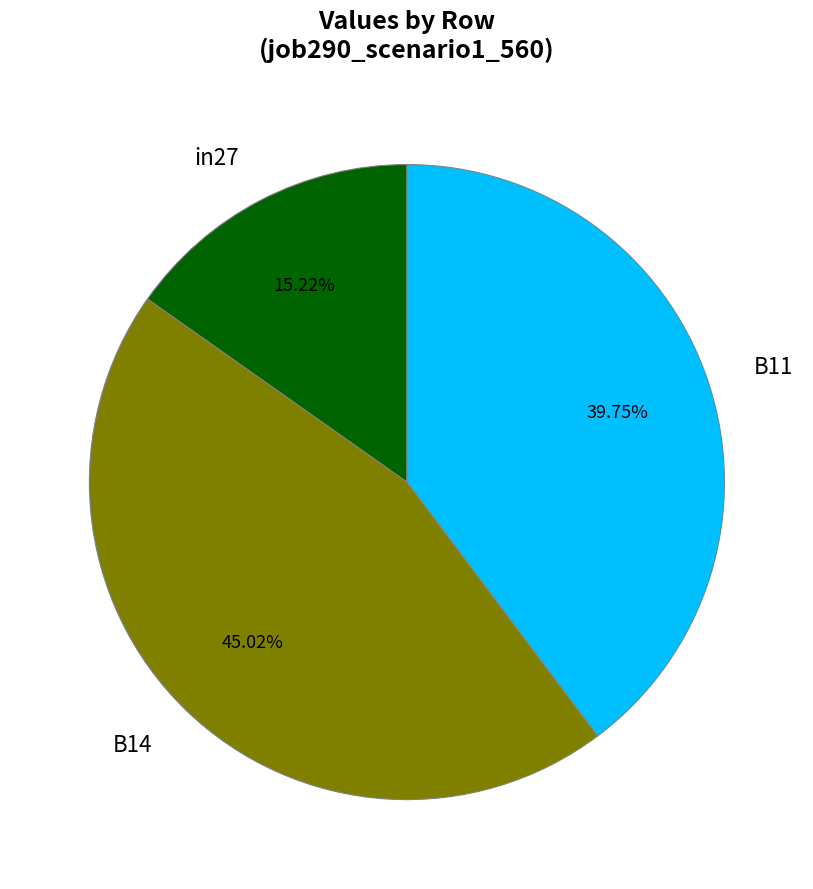

How many slices are in this pie chart?

3